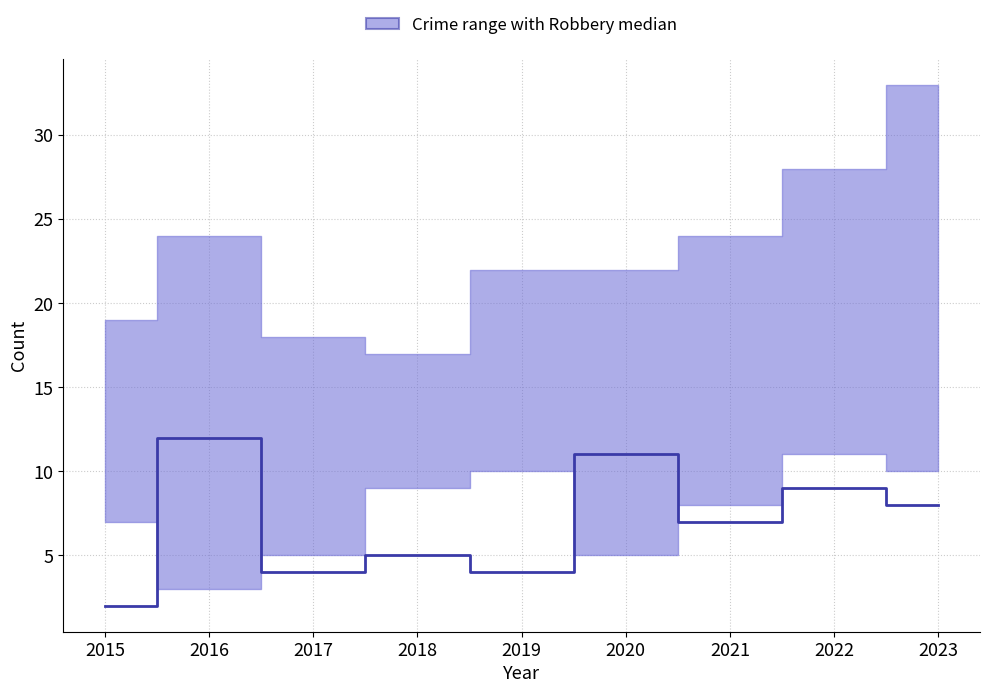

At which category does the chart reach its peak across all series?

2016